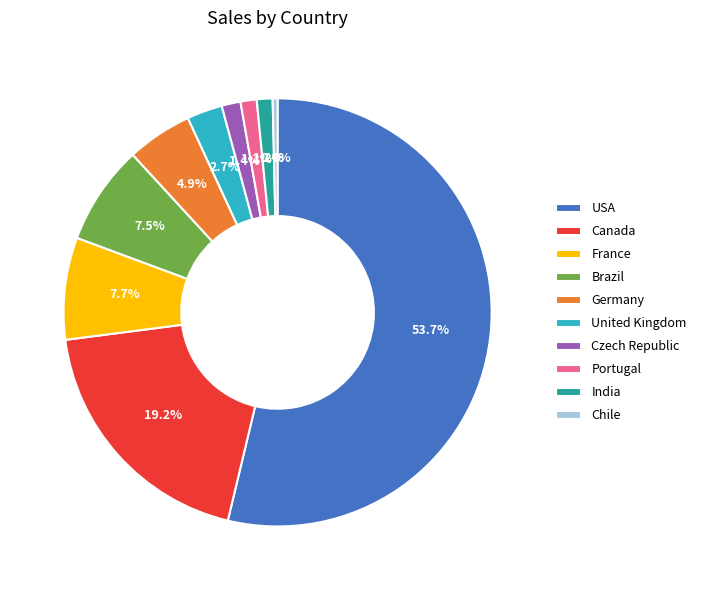

Approximately how many times larger is the value at Brazil compared to Canada?

0.4